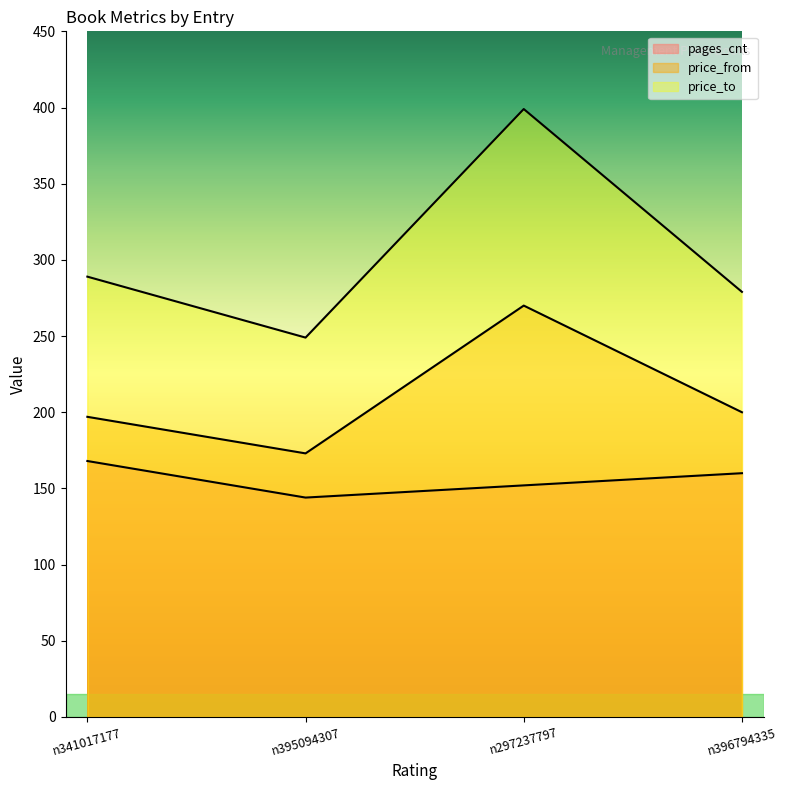

Is it true that price_from equals 197 at n341017177?

True